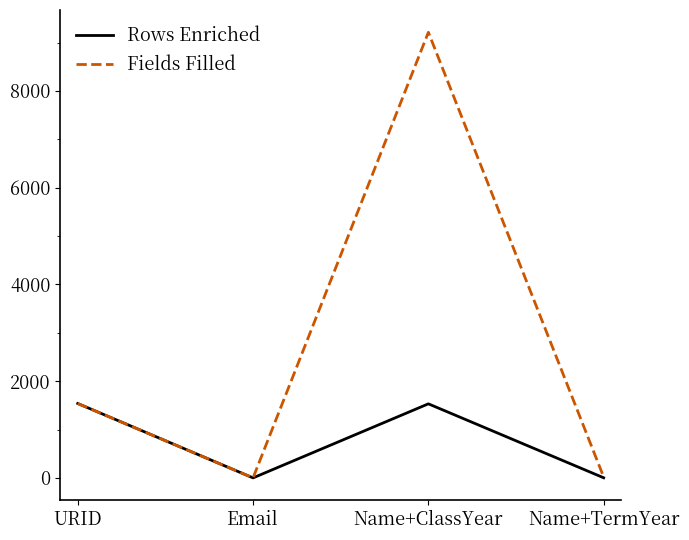

True or false: Rows Enriched has more than 1 points higher than both neighbors.

False